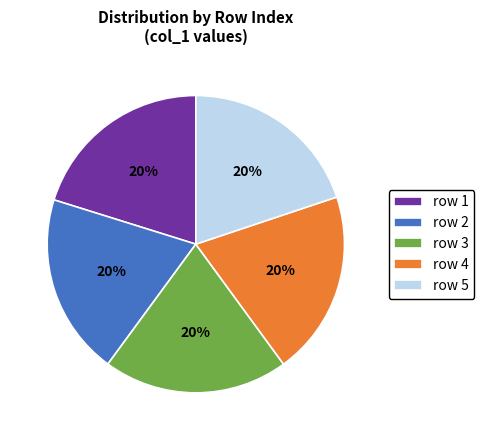

Does row 5 represent more than half of the total?

No